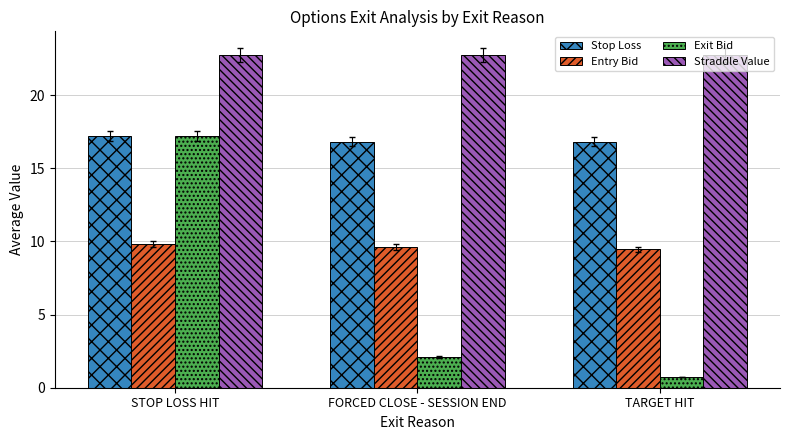

True or false: Straddle Value has a value of 22.8 at FORCED CLOSE - SESSION END.

True